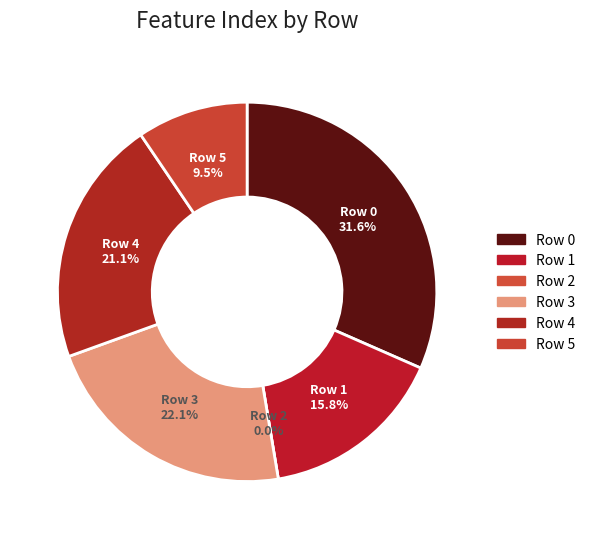

Which category has the biggest portion of the pie?

Row 0